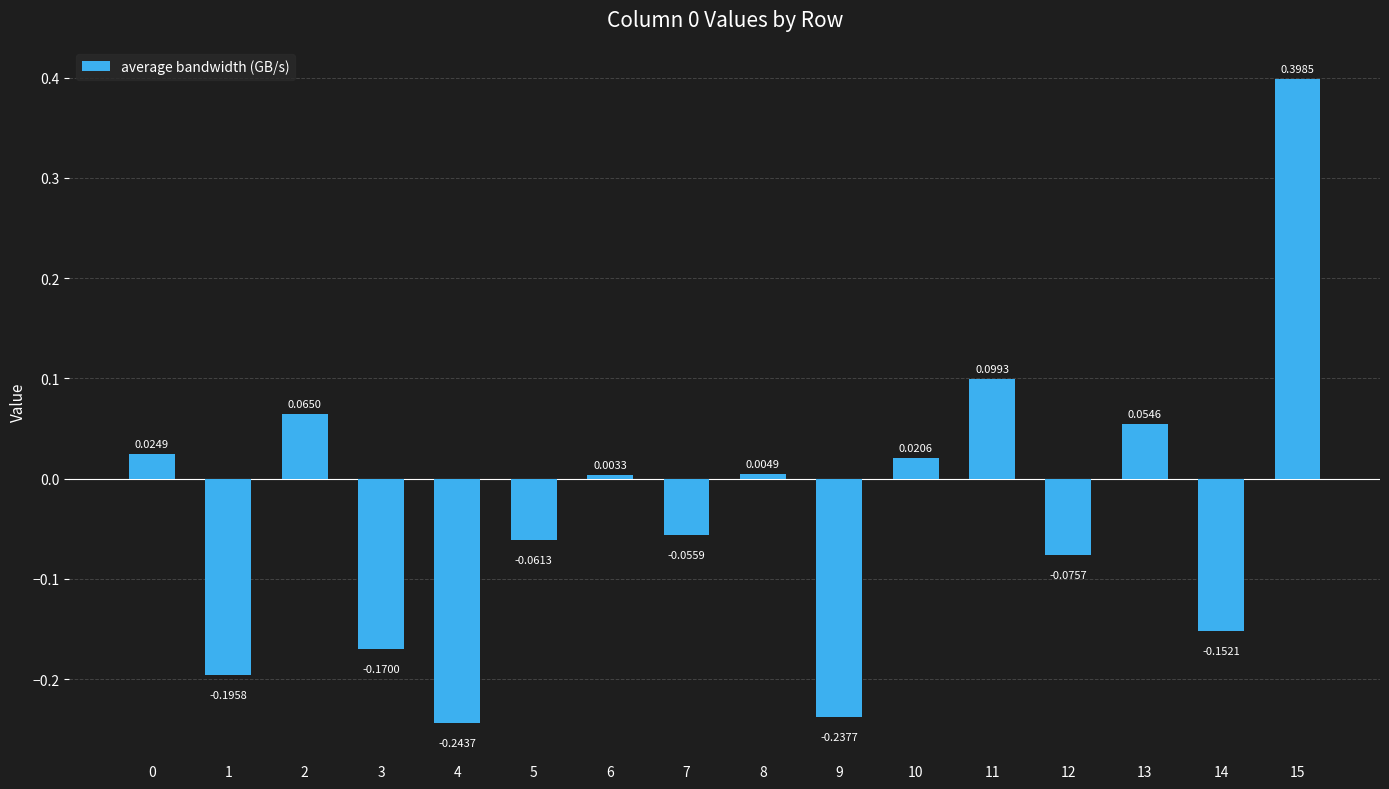

What is the difference between the maximum and second lowest values?

0.6